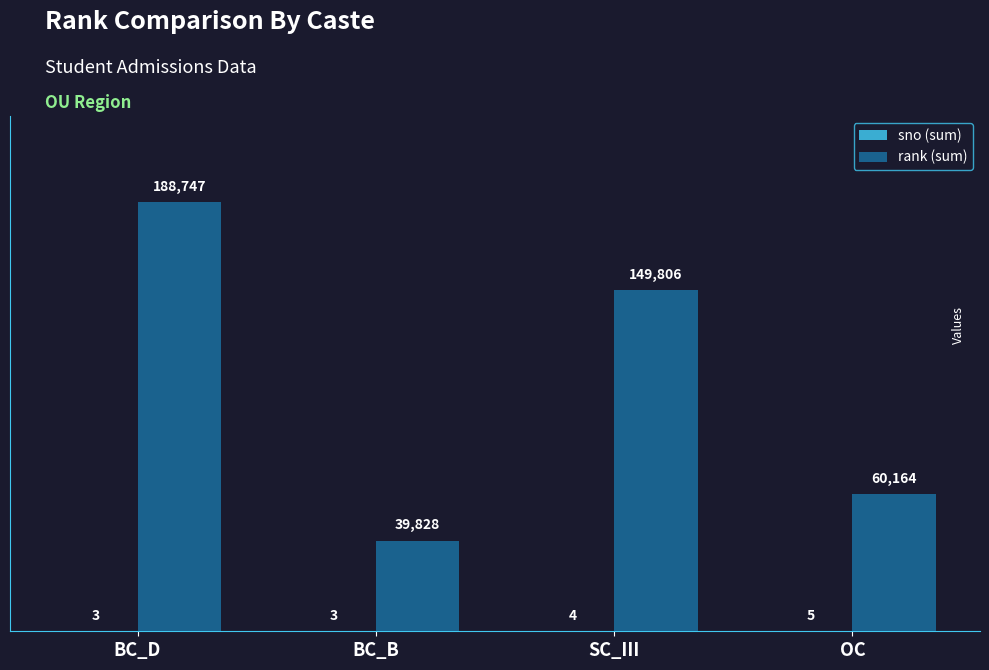

At which category is the sum across all series the highest?

BC_D